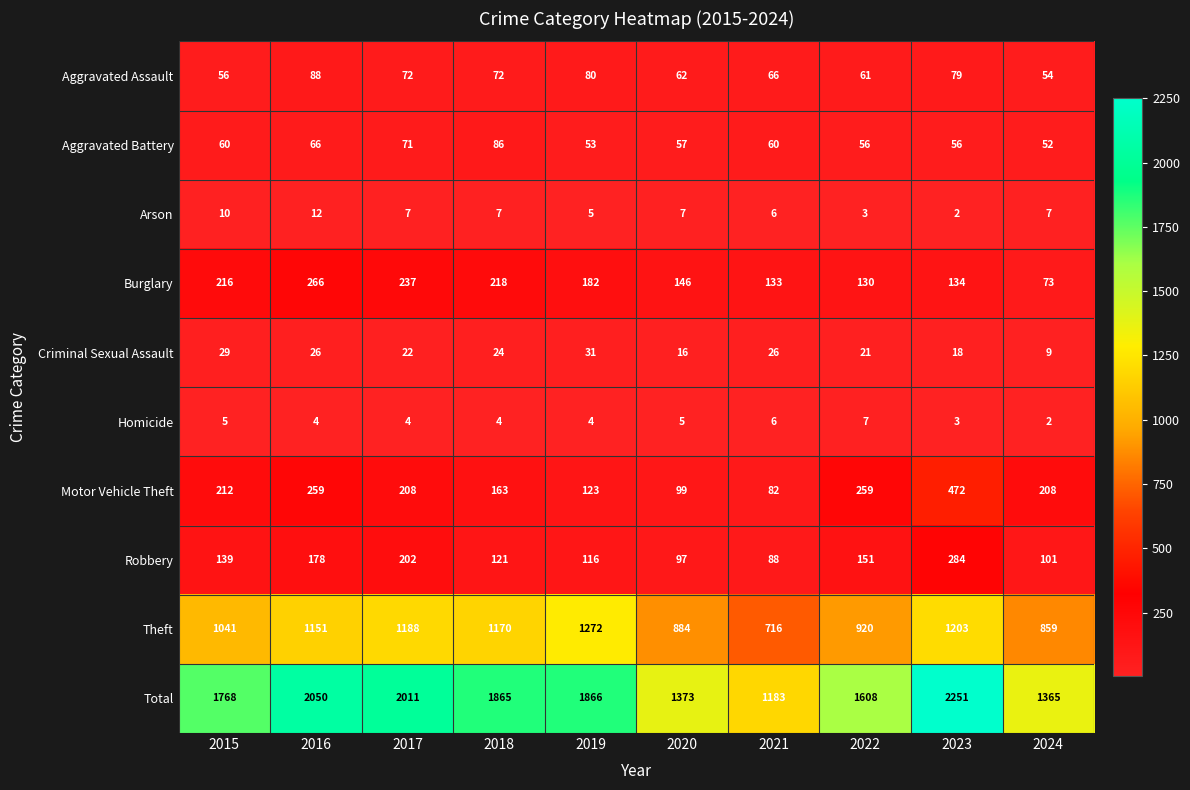

How many data points in Burglary are less than 182?

5